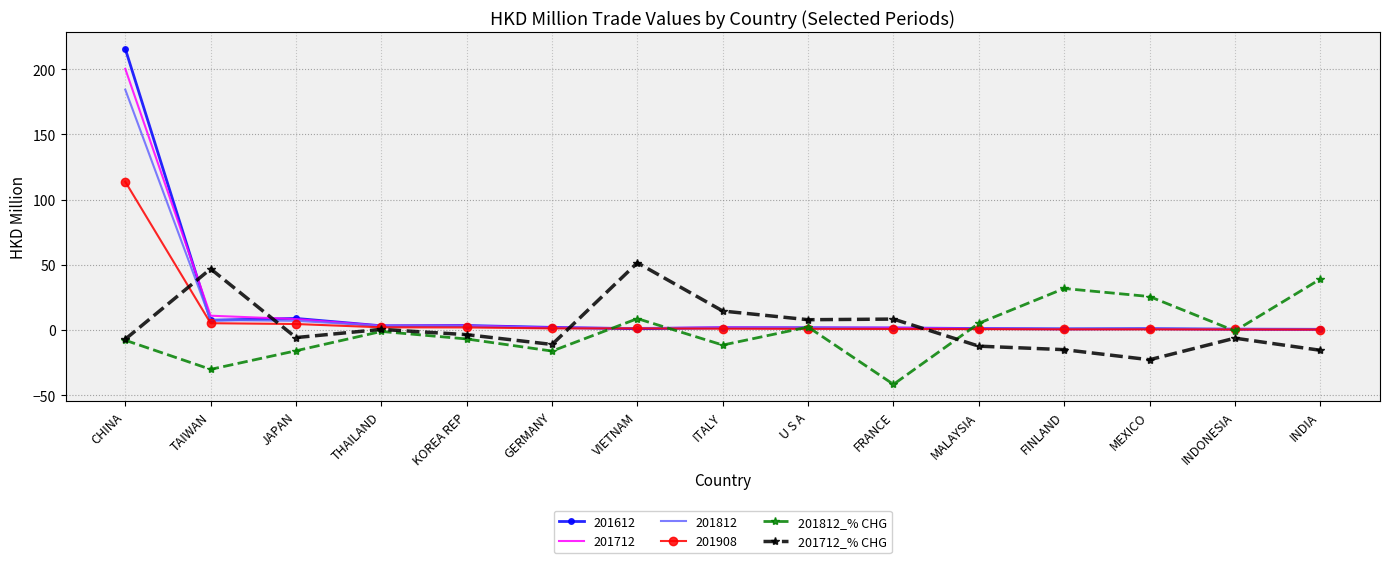

Count the number of categories in the chart.

15